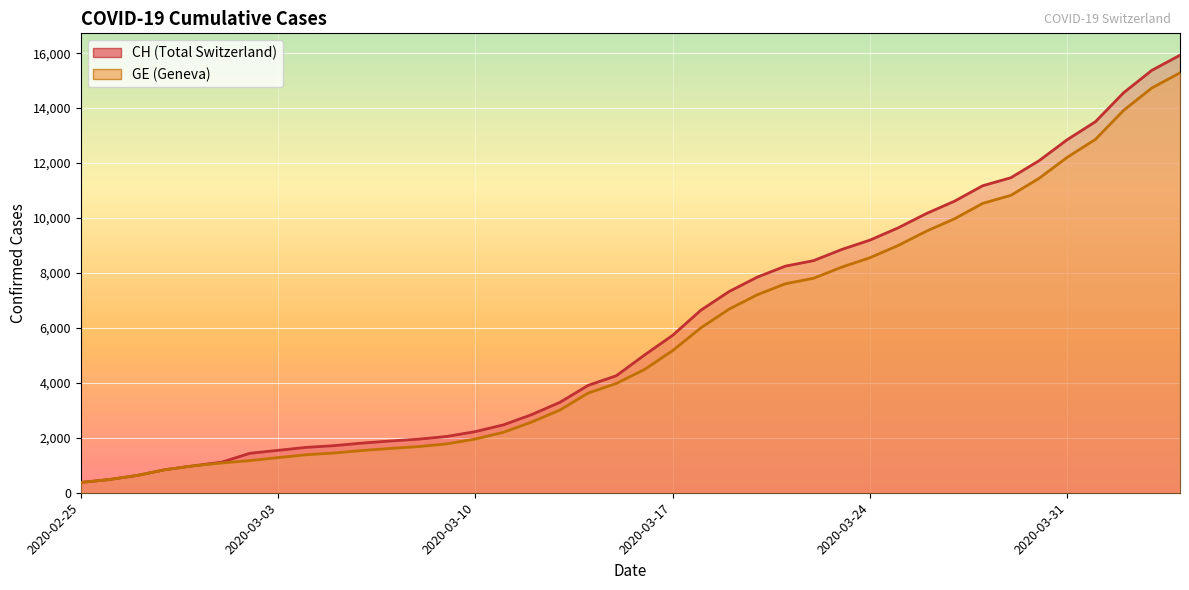

What is the total value across all series at 15?

4673